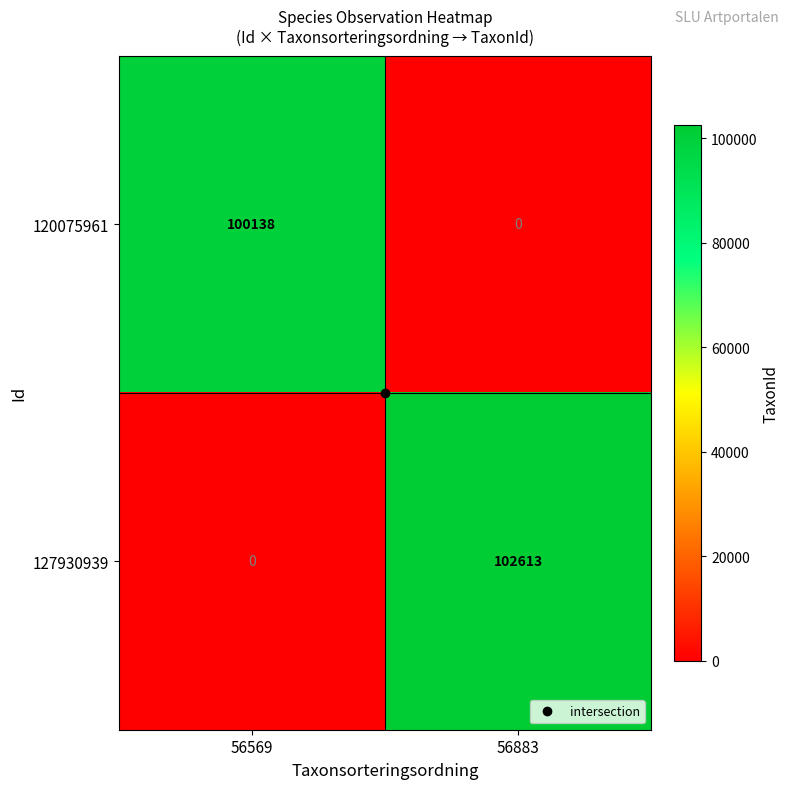

Rank the series by their average value, from lowest to highest.

120075961, 127930939